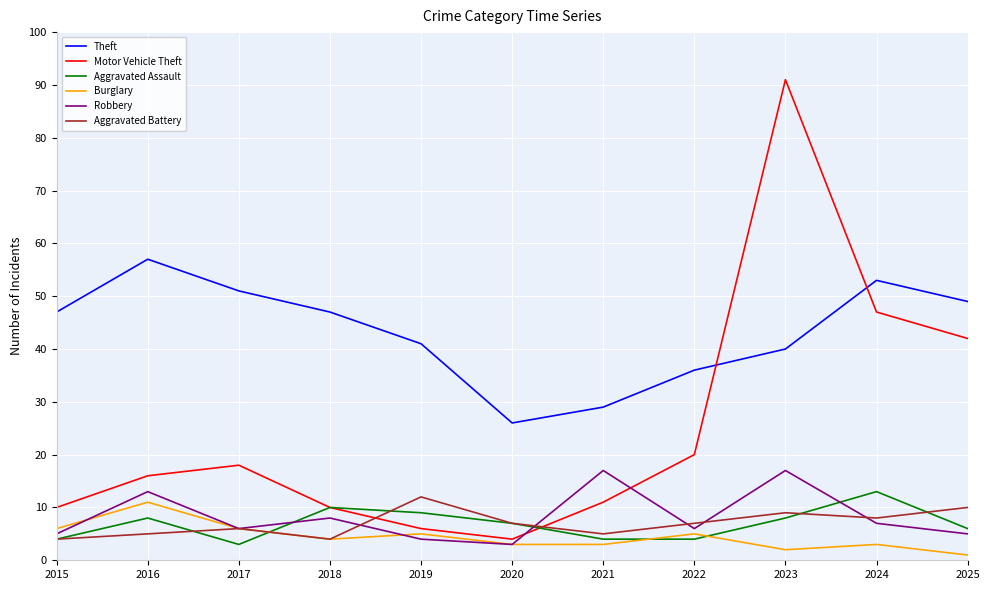

How many lines are shown in the chart?

6